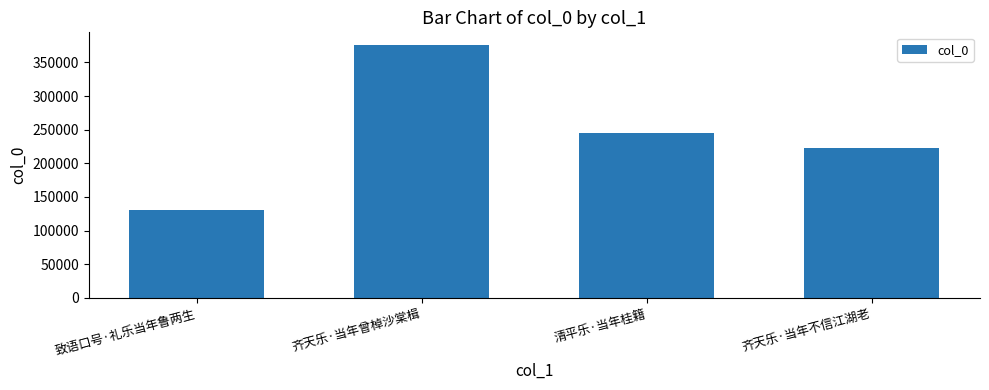

The chart shows a value of 129905 at 致语口号·礼乐当年鲁两生. True or false?

True